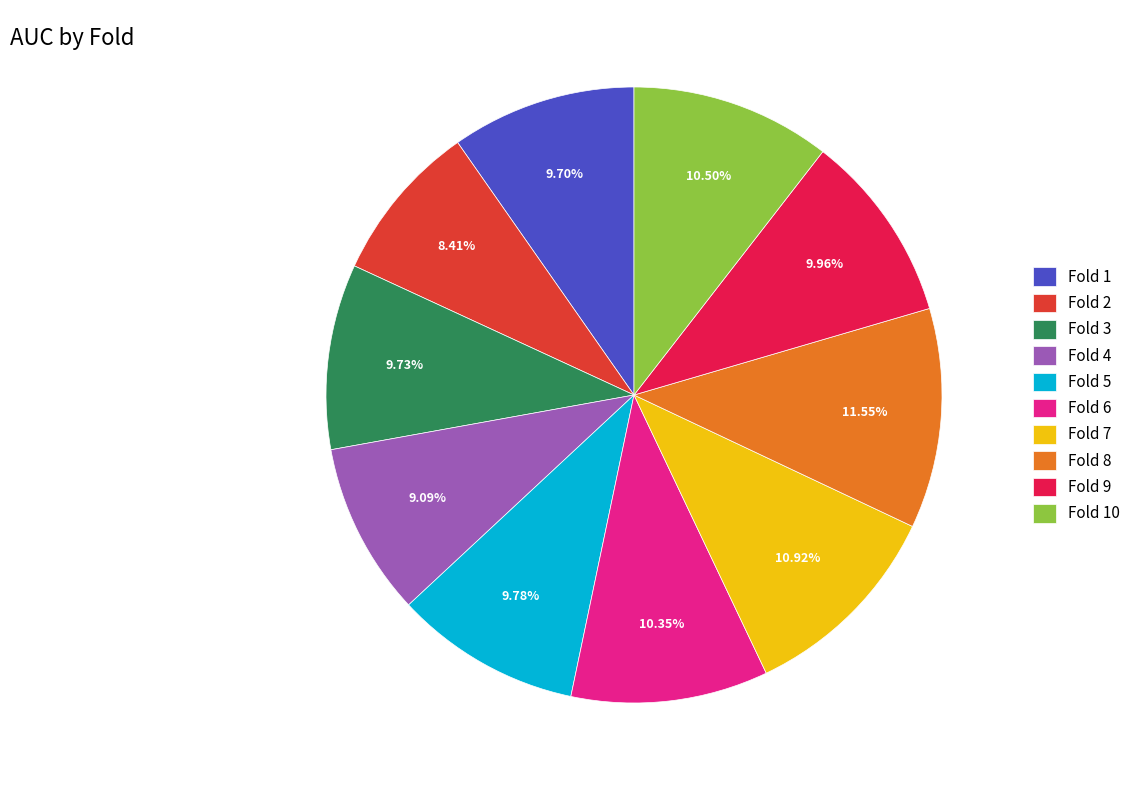

What percentage is NOT represented by Fold 6?

89.6%